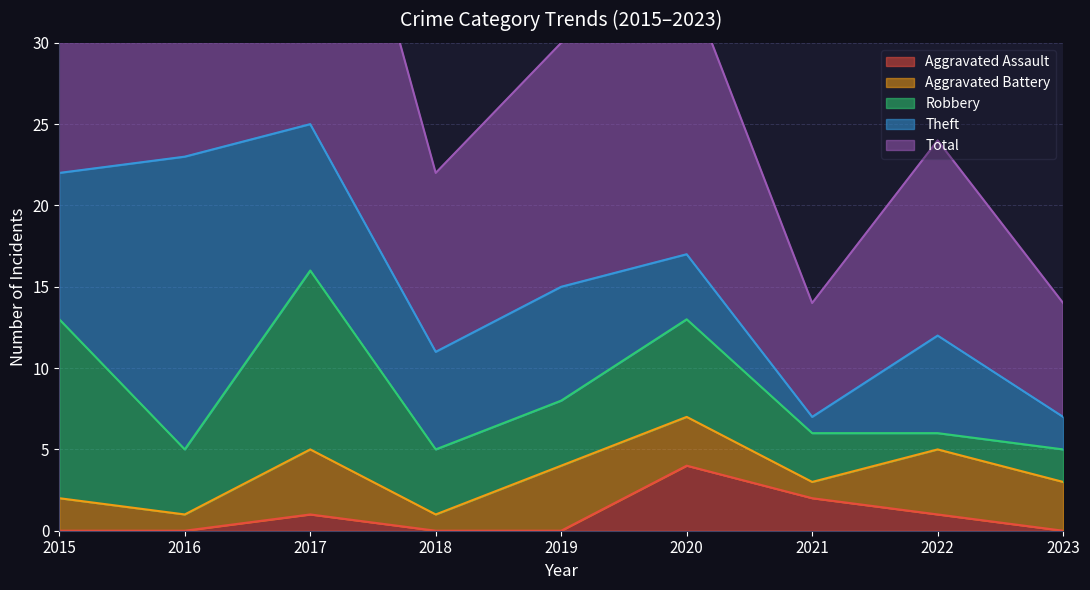

At how many categories does at least one series exceed 14?

5